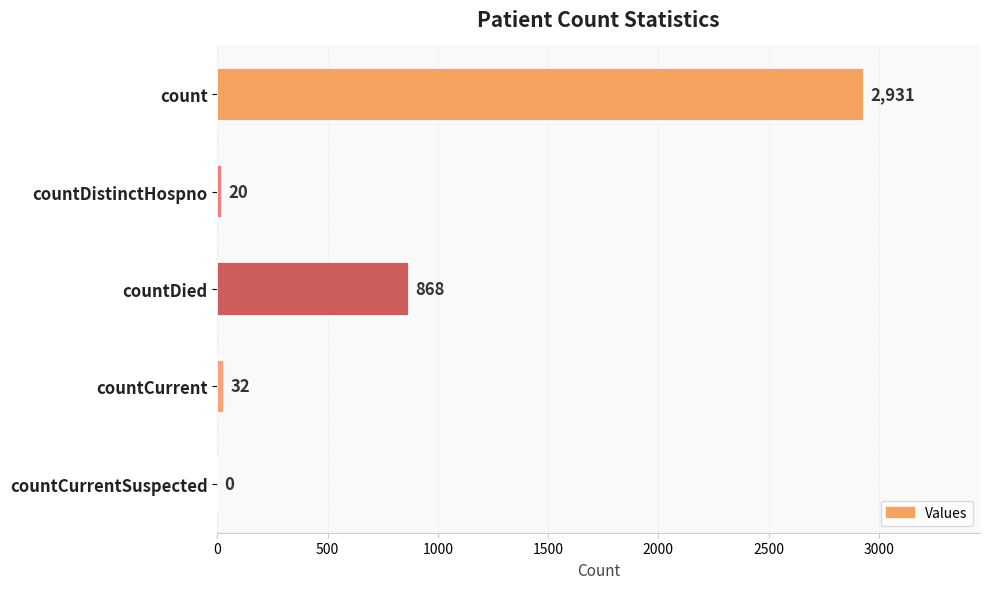

Is it true that the value at countDistinctHospno is 20?

True